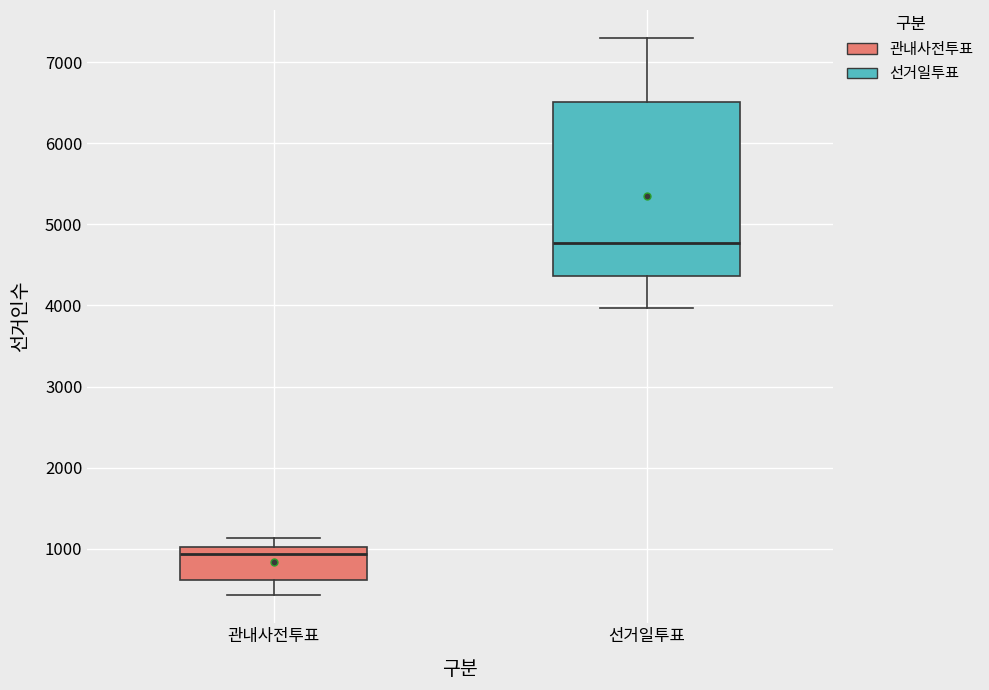

Reading left to right, read every box against the y-axis: the position of its median line, the range the box covers, and the ends of its whiskers. The values are not printed on the chart, so give them approximately, as read against the axis.

관내사전투표: median 900, box 600 to 1000, whiskers 400 to 1100
선거일투표: median 4800, box 4400 to 6500, whiskers 4000 to 7300